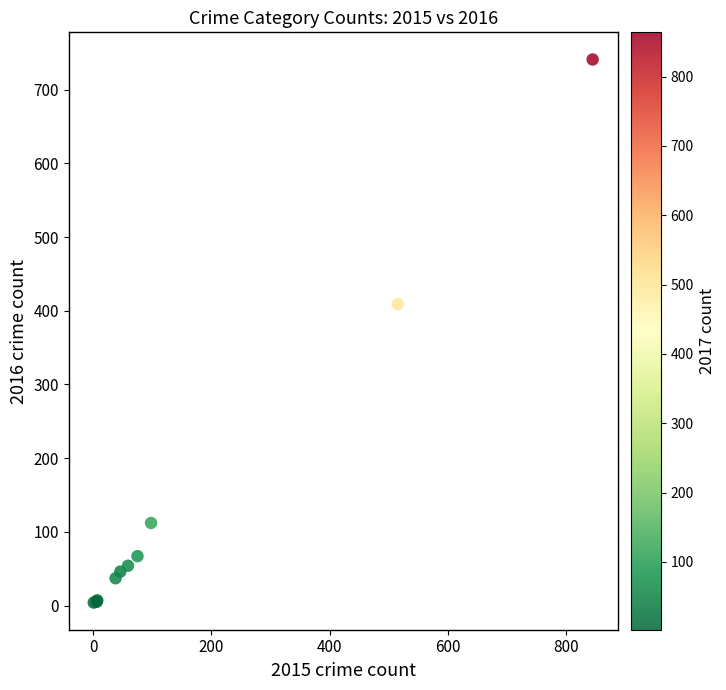

What Y value in the scatter plot is closest to 372?

409